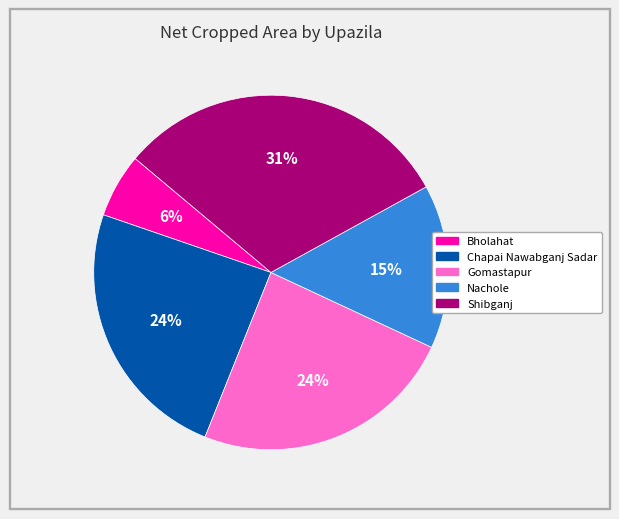

Is it true that Chapai Nawabganj Sadar is 29% of the pie?

False